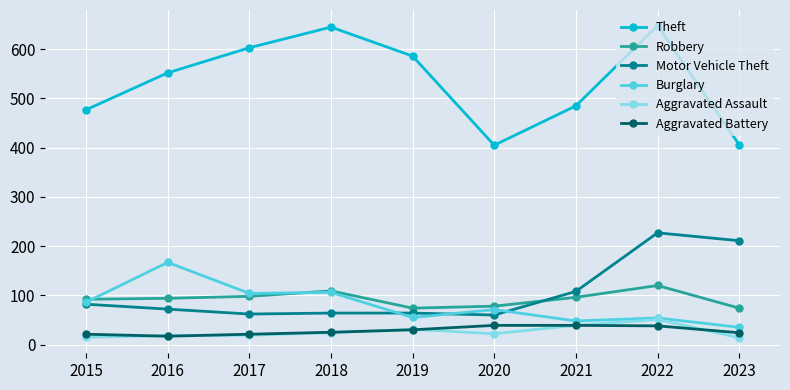

How many values in the Theft series are below 552?

4